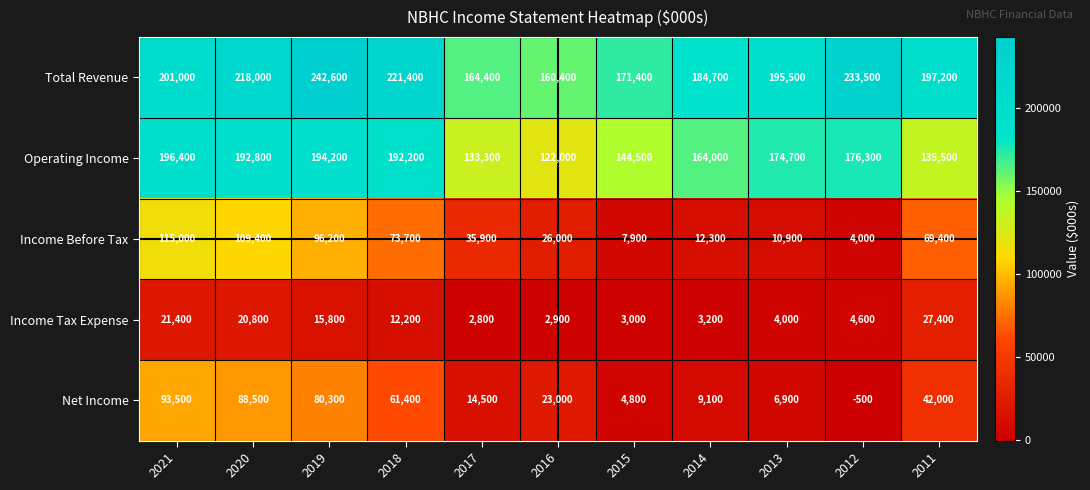

The value of Total Revenue at 2013 is 340921. True or false?

False